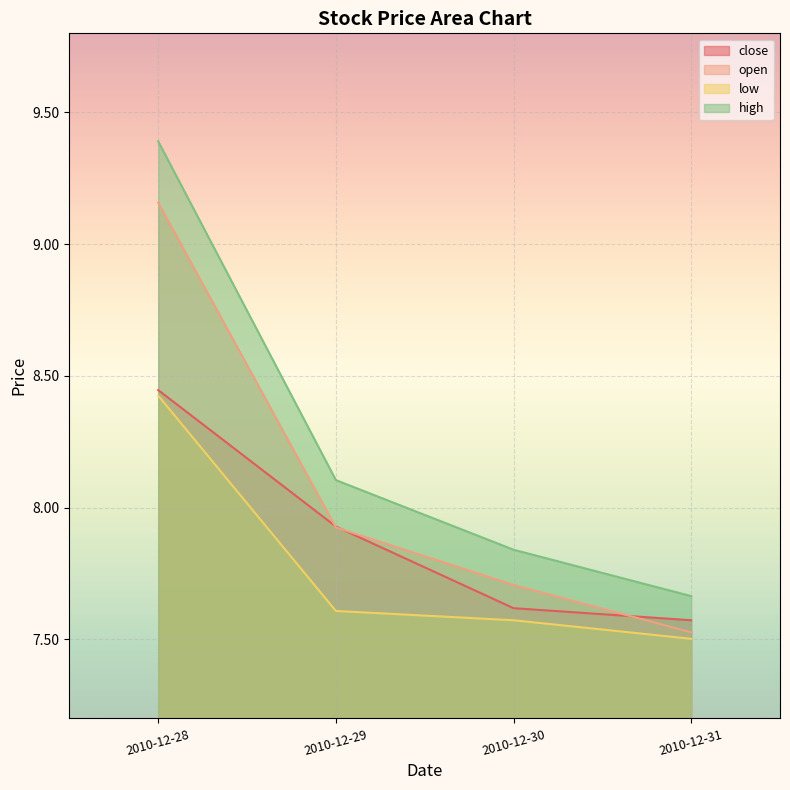

What is the spread (max minus min) of values at 2010-12-31?

0.2